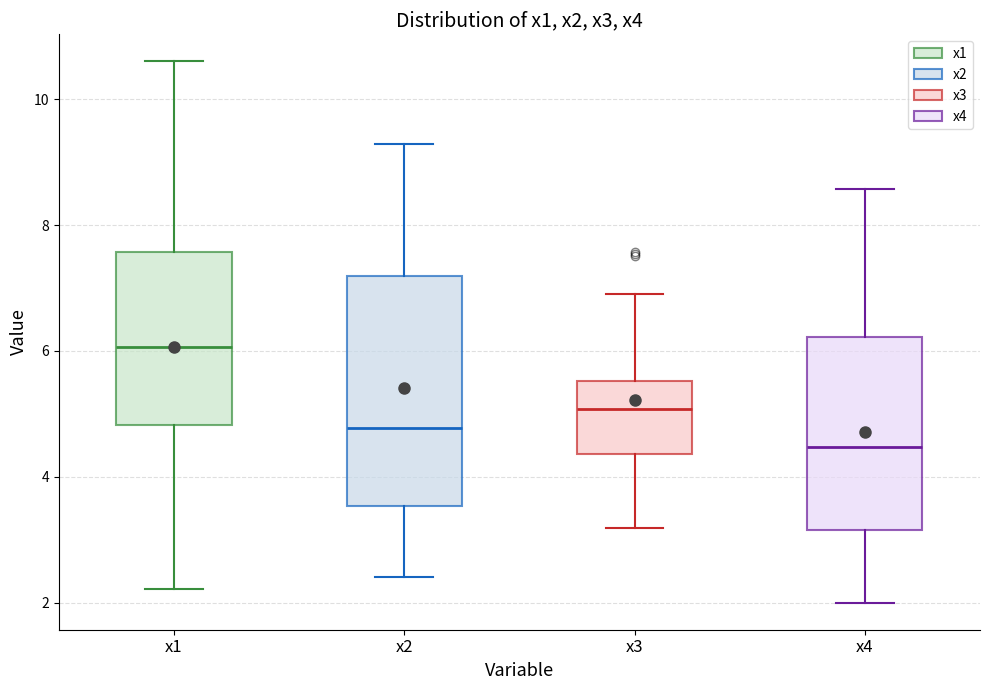

Which box's median line is the lowest?

x4